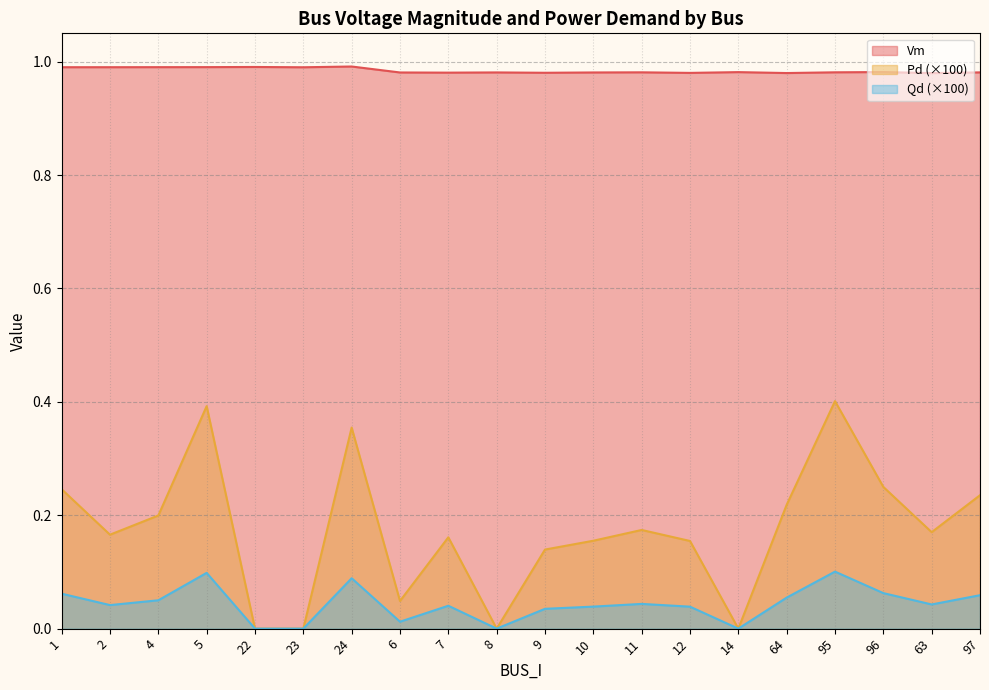

What is the label of the 6th point from the right?

14